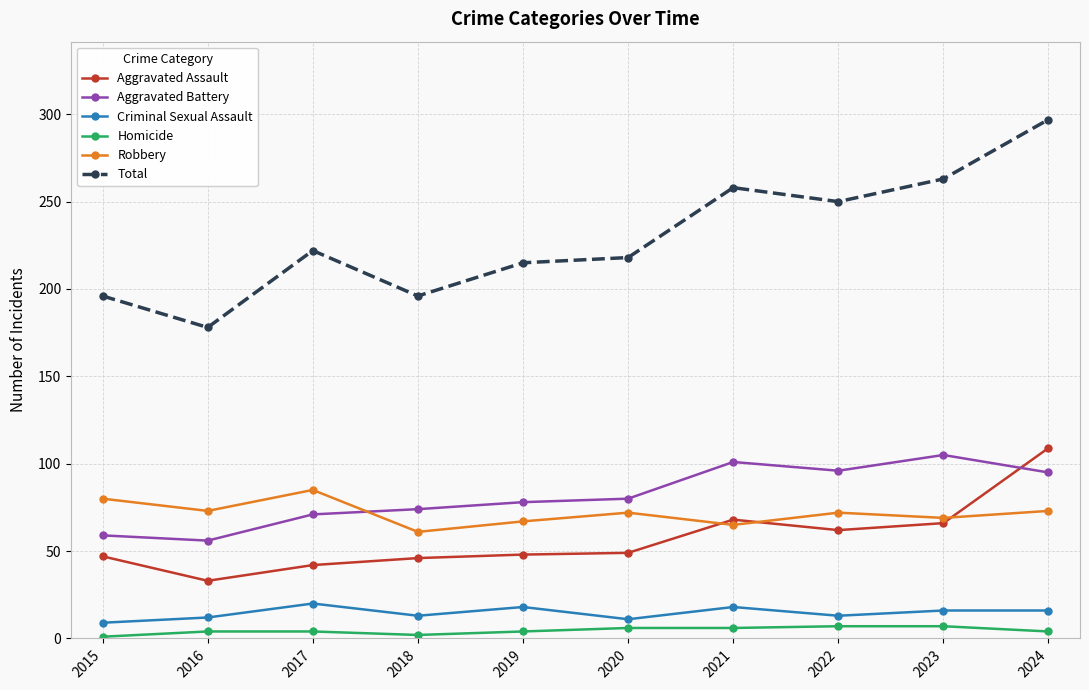

What is the difference between the highest and lowest values at 2019?

211